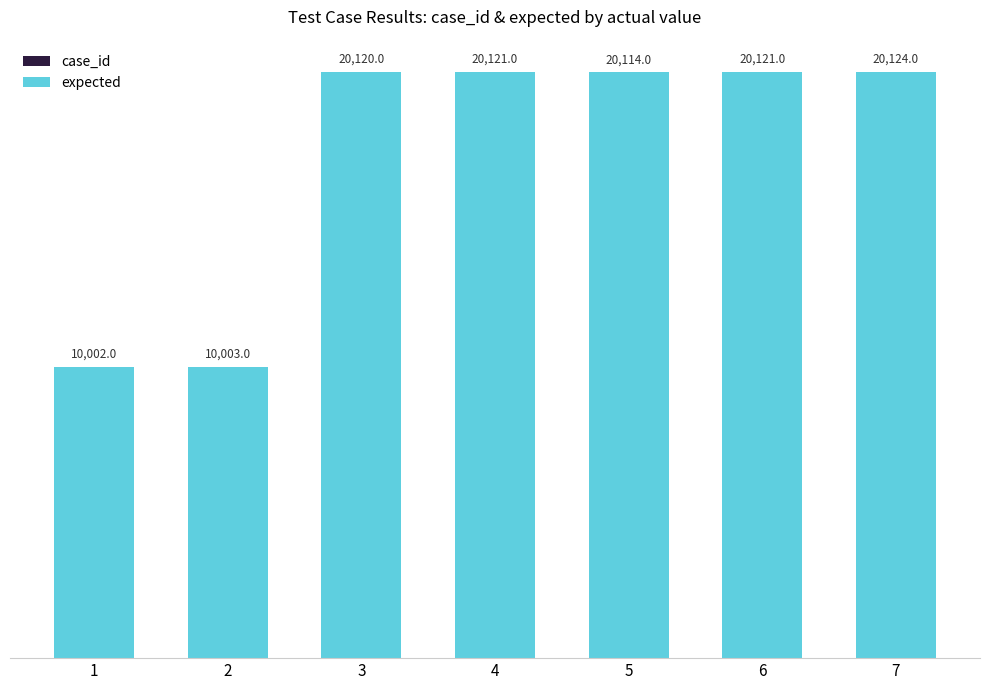

Where does the expected series first go above 20115?

3